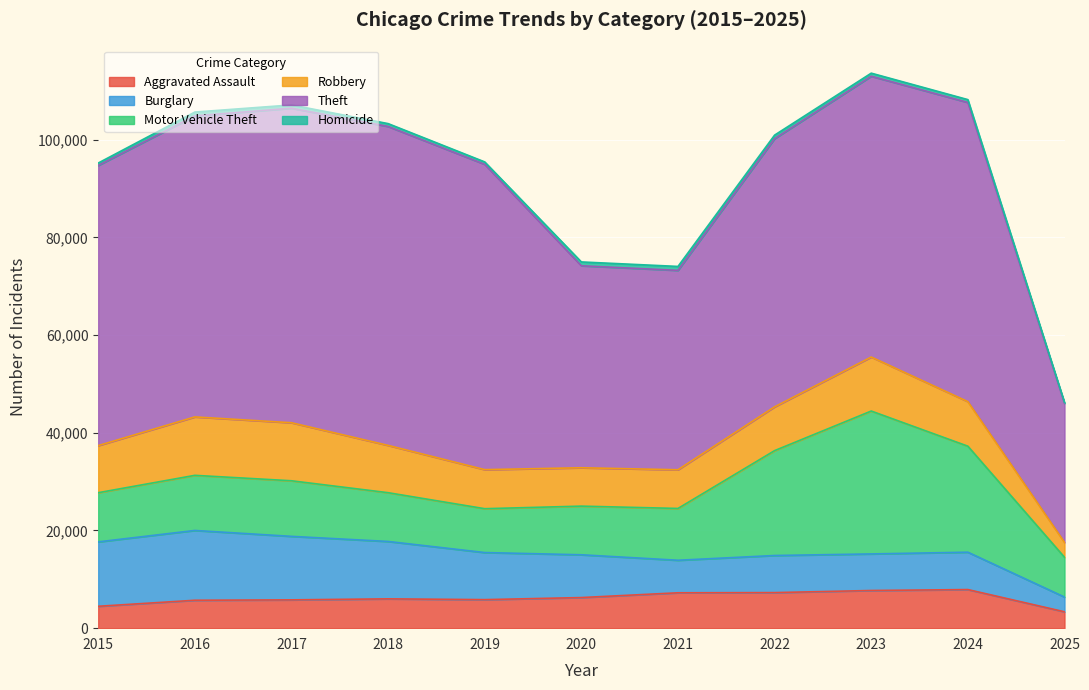

Reading left to right, extract all data points from this chart.

Aggravated Assault: 2015=4480	2016=5713	2017=5793	2018=6002	2019=5841	2020=6265	2021=7242	2022=7281	2023=7712	2024=7901	2025=3352
Burglary: 2015=13184	2016=14289	2017=13001	2018=11747	2019=9638	2020=8758	2021=6661	2022=7594	2023=7485	2024=7651	2025=3016
Motor Vehicle Theft: 2015=10068	2016=11285	2017=11380	2018=9985	2019=8978	2020=9960	2021=10604	2022=21472	2023=29254	2024=21701	2025=8147
Robbery: 2015=9638	2016=11960	2017=11881	2018=9681	2019=7995	2020=7855	2021=7920	2022=8964	2023=11052	2024=9119	2025=3053
Theft: 2015=57352	2016=61624	2017=64386	2018=65290	2019=62499	2020=41350	2021=40820	2022=54899	2023=57486	2024=61246	2025=28448
Homicide: 2015=496	2016=786	2017=672	2018=588	2019=499	2020=787	2021=806	2022=728	2023=632	2024=587	2025=205